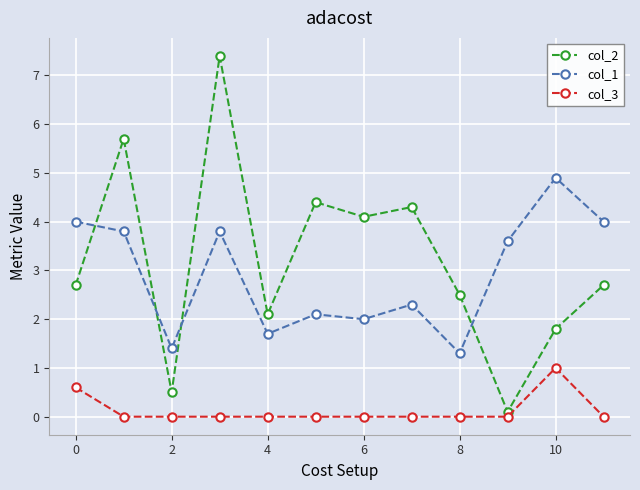

Rank the series by their maximum value, from highest to lowest.

col_2, col_1, col_3